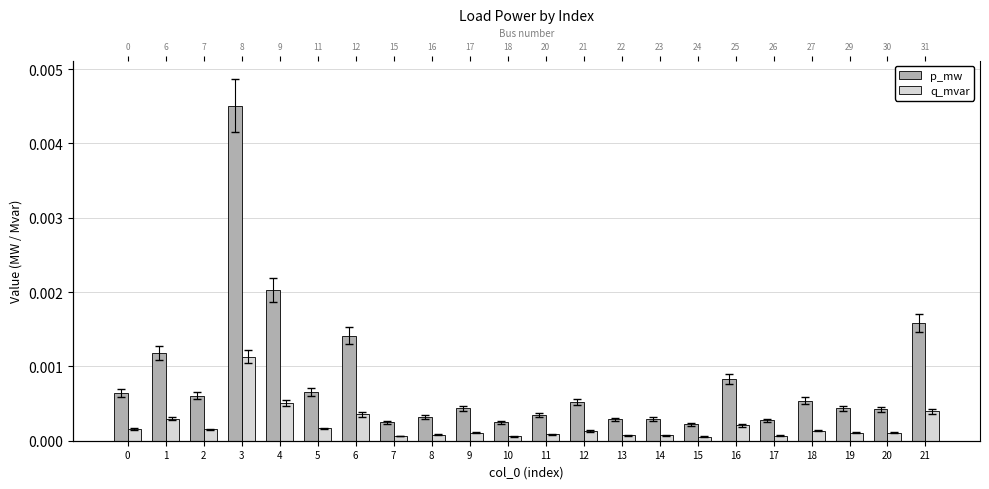

Rank the series by their average value, from highest to lowest.

p_mw, q_mvar